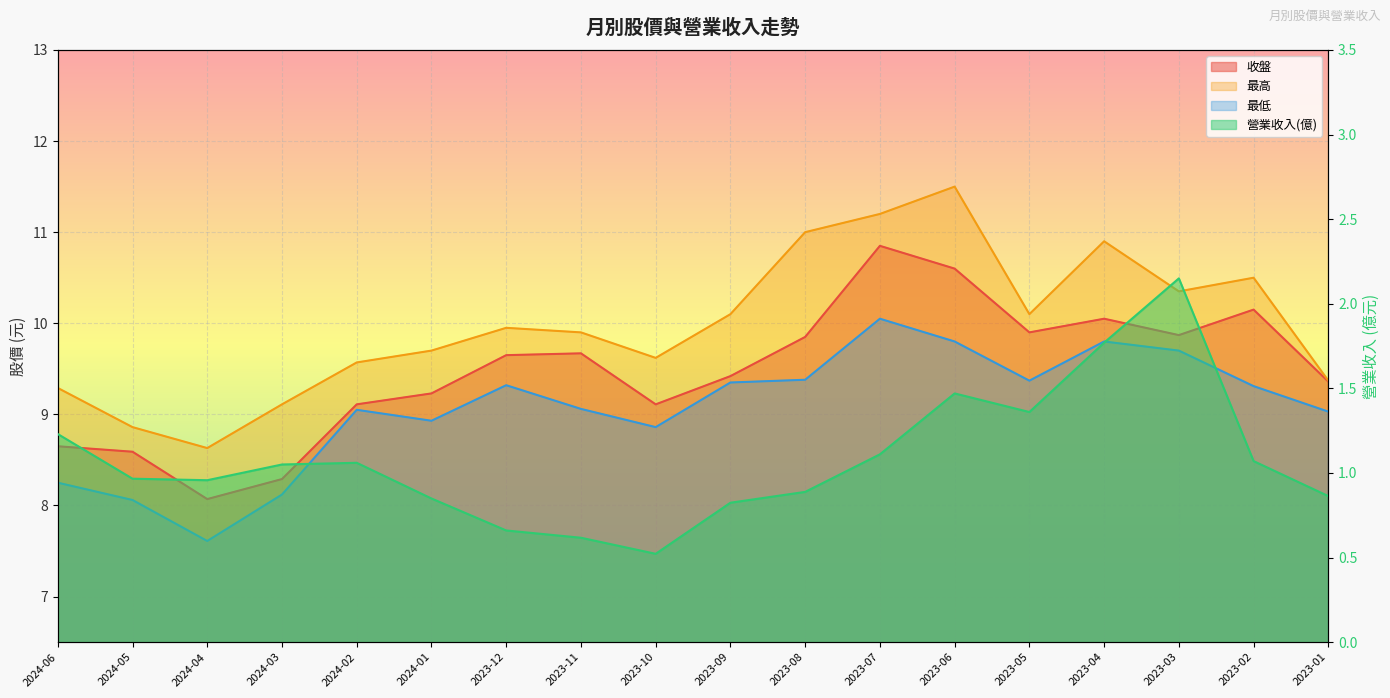

What is the smallest value displayed?

0.5